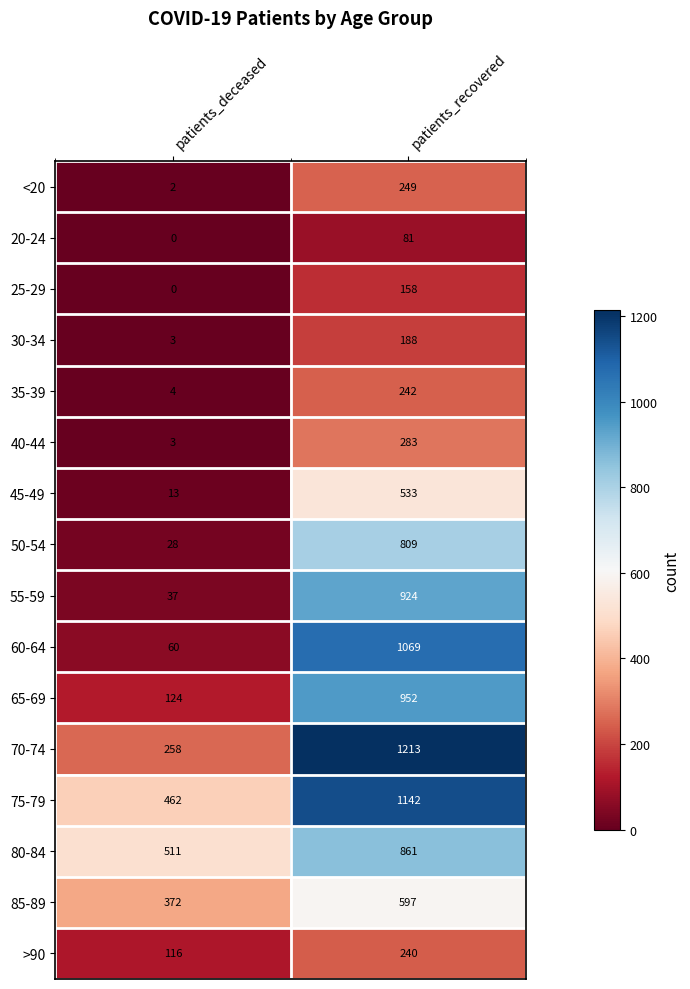

Which series has the largest range (max minus min)?

60-64